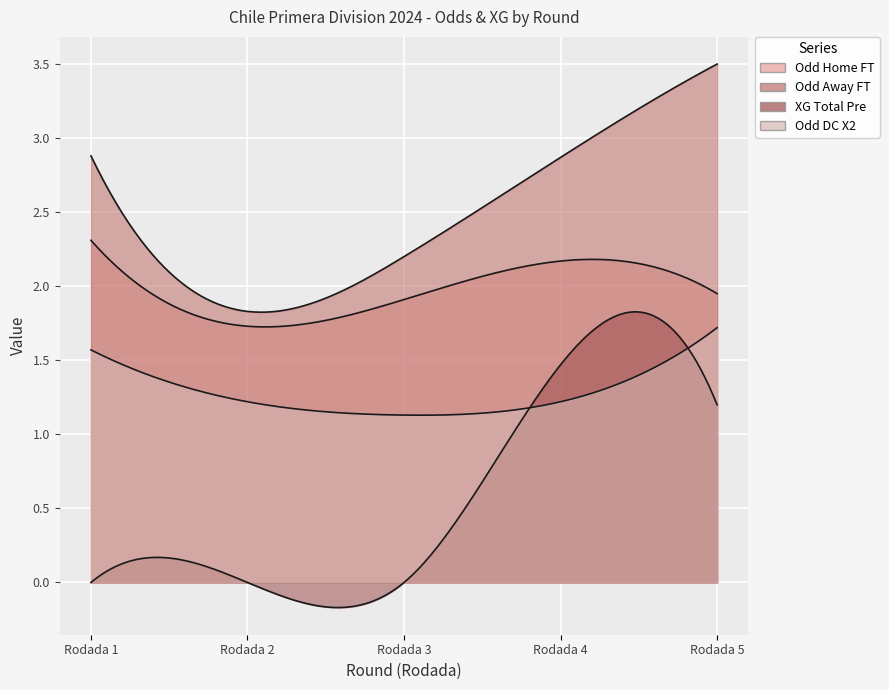

True or false: Odd_DC_X2 has more than 0 points higher than both neighbors.

False